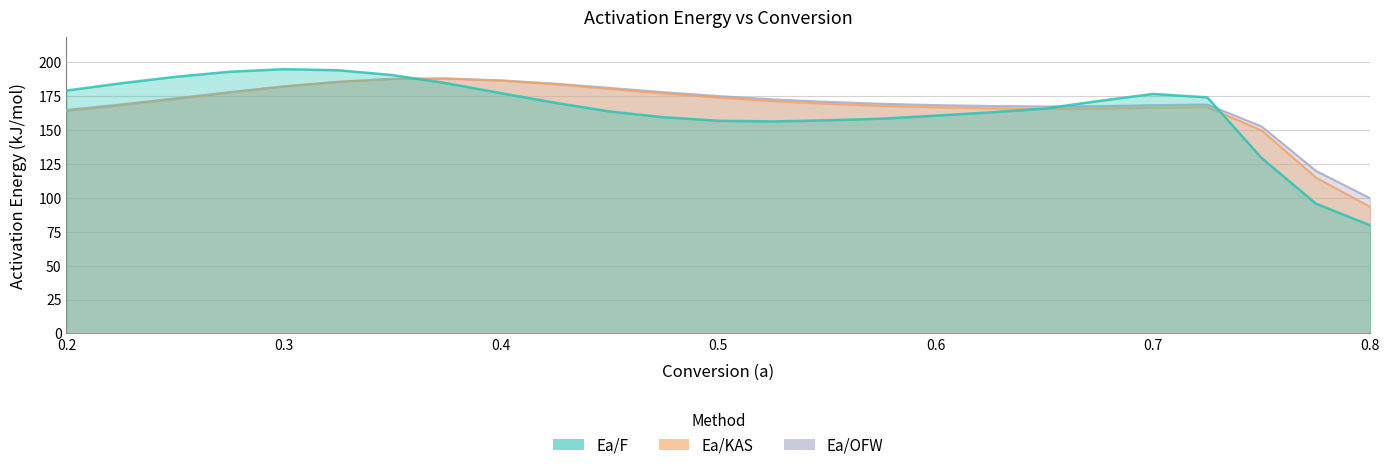

How many data points in Ea/F are less than 170?

12